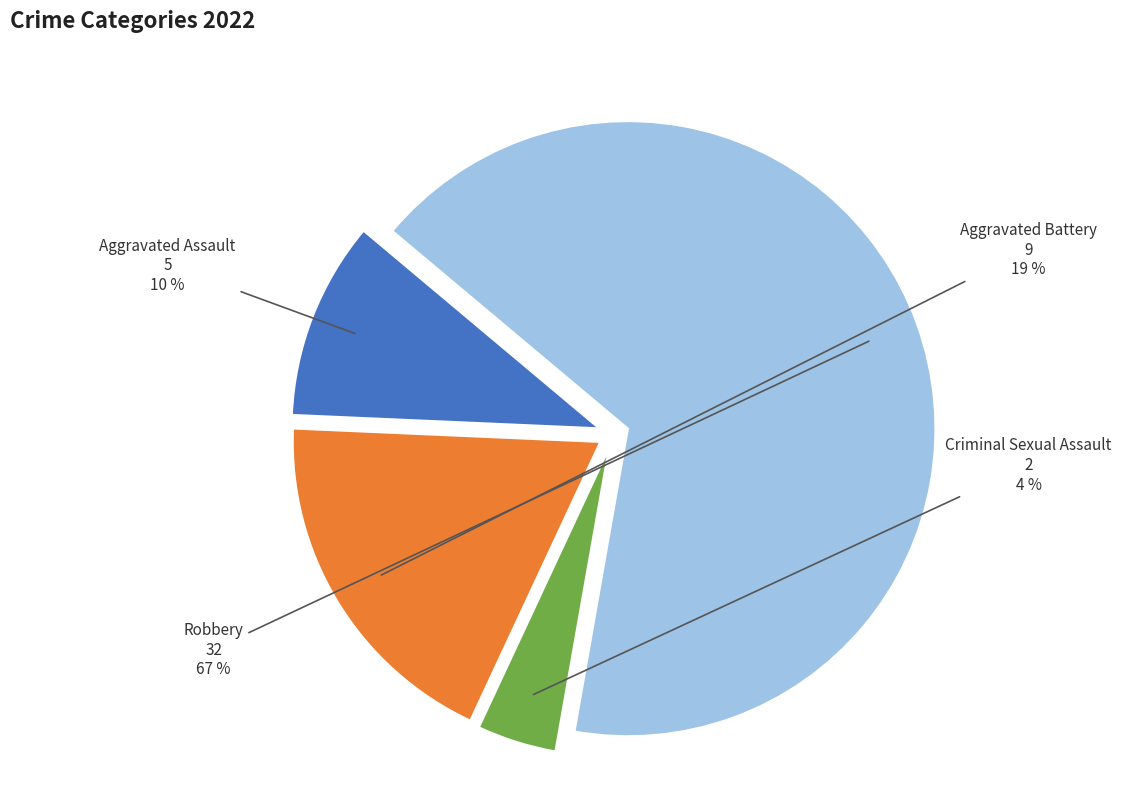

Rank the categories by value from lowest to highest.

Criminal Sexual Assault, Aggravated Assault, Aggravated Battery, Robbery